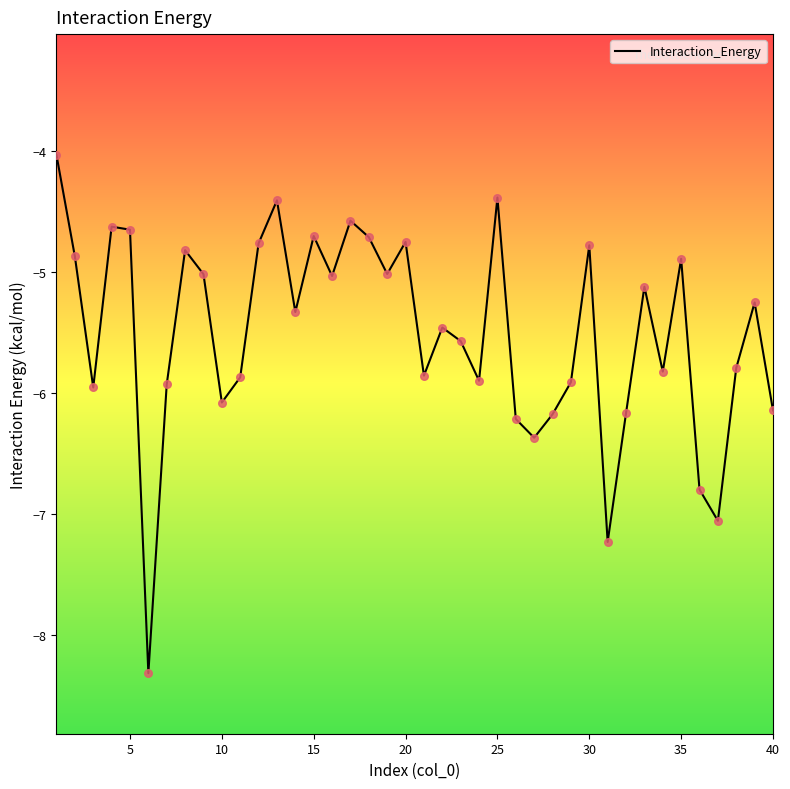

What is the difference between the maximum and minimum values?

4.3